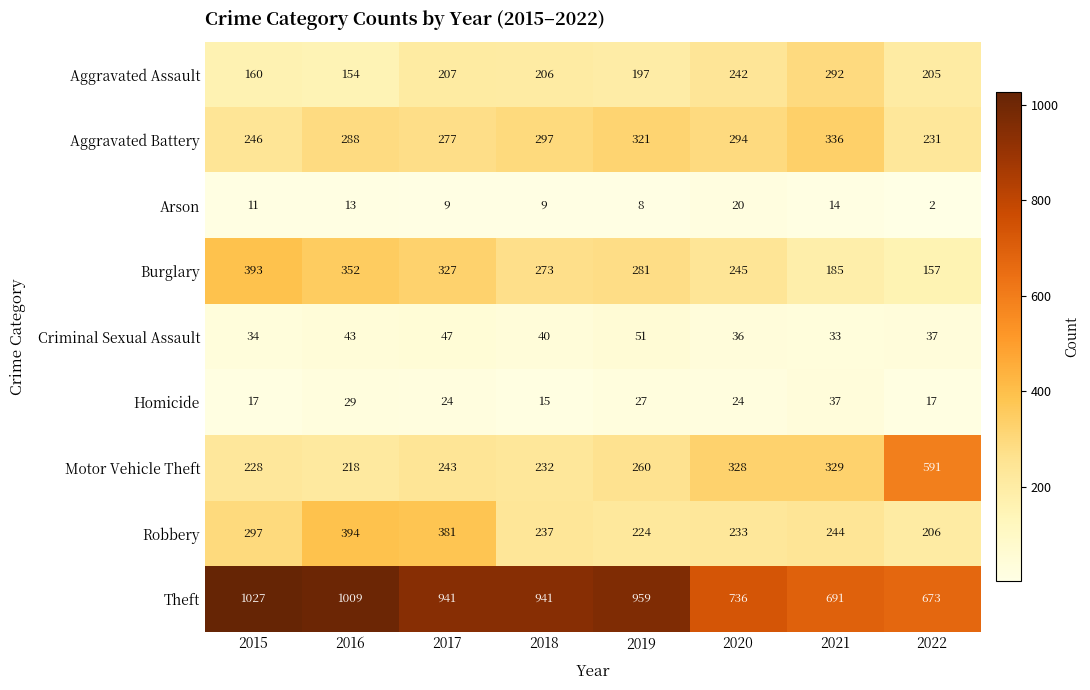

What is the spread (max minus min) of values at 2015?

1016